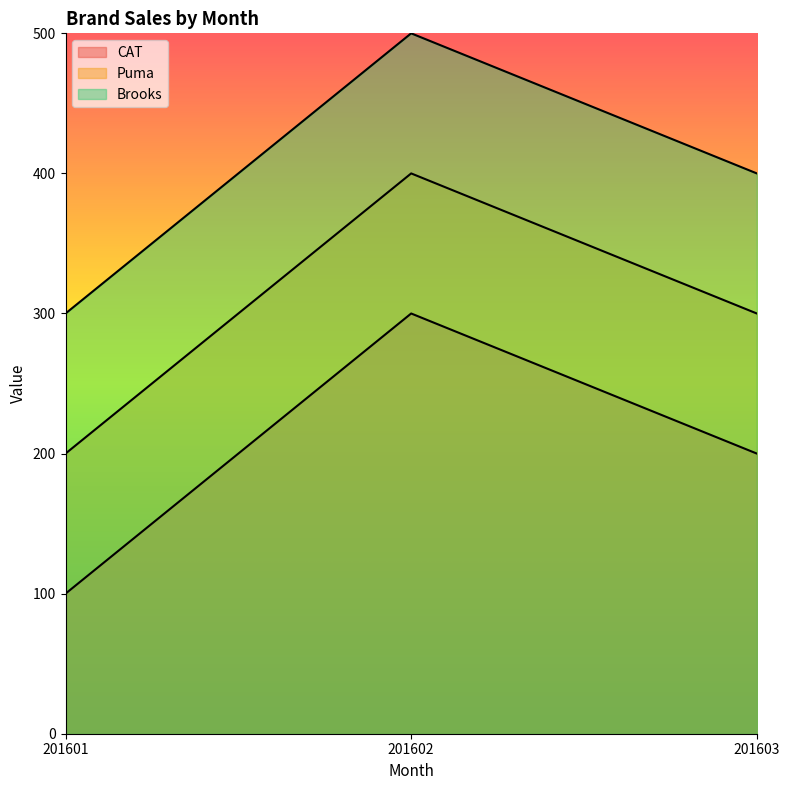

Where is Brooks nearest to the value 400?

201603